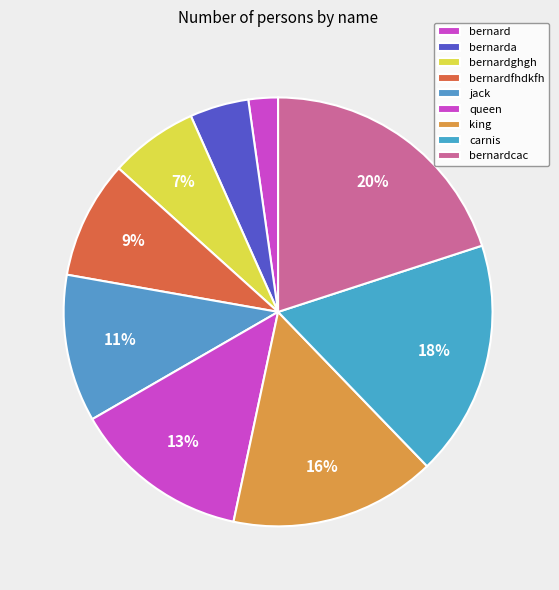

What is the ratio of the value at bernarda to the value at bernardfhdkfh?

0.5